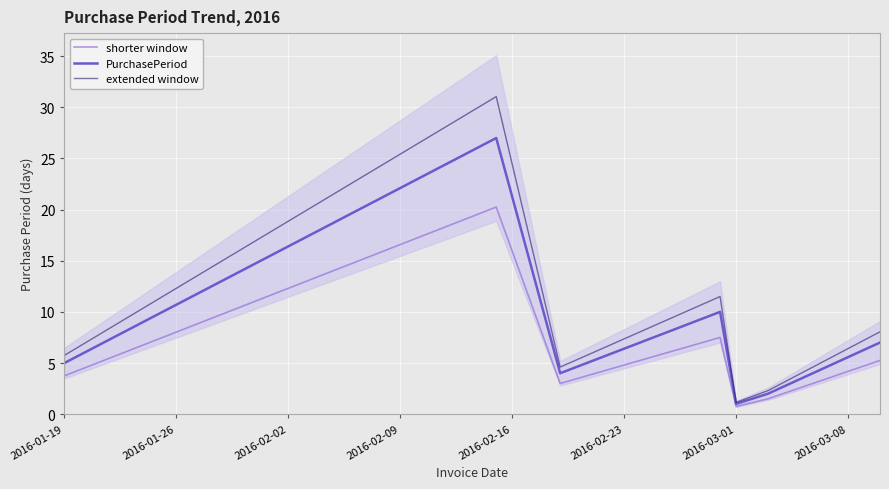

What is the lowest value of the PurchasePeriod series?

1.0